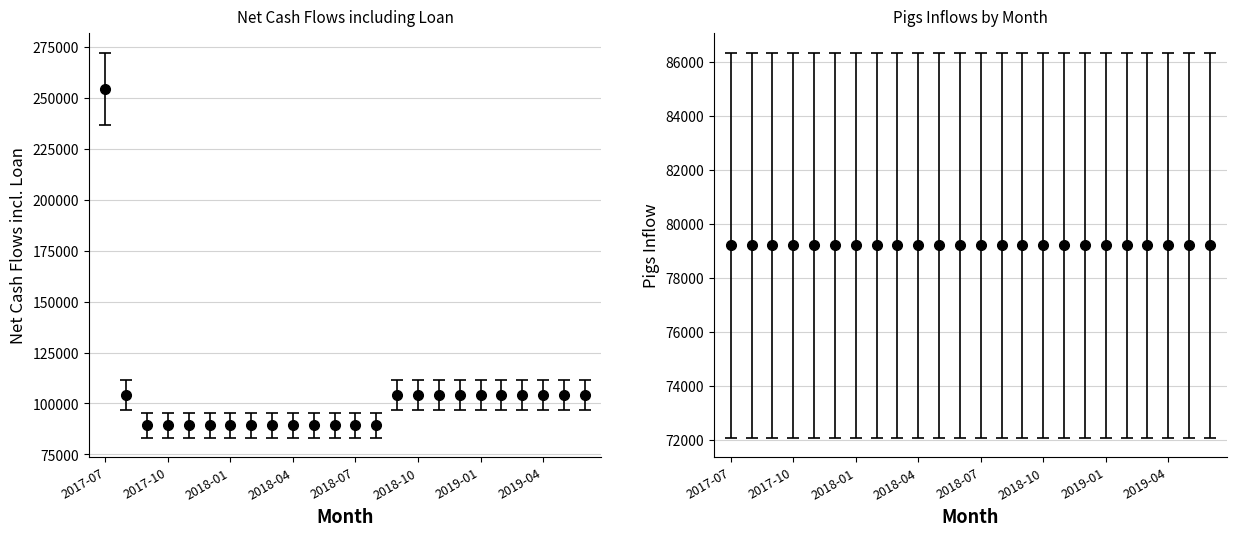

What is the greatest value displayed?

254310